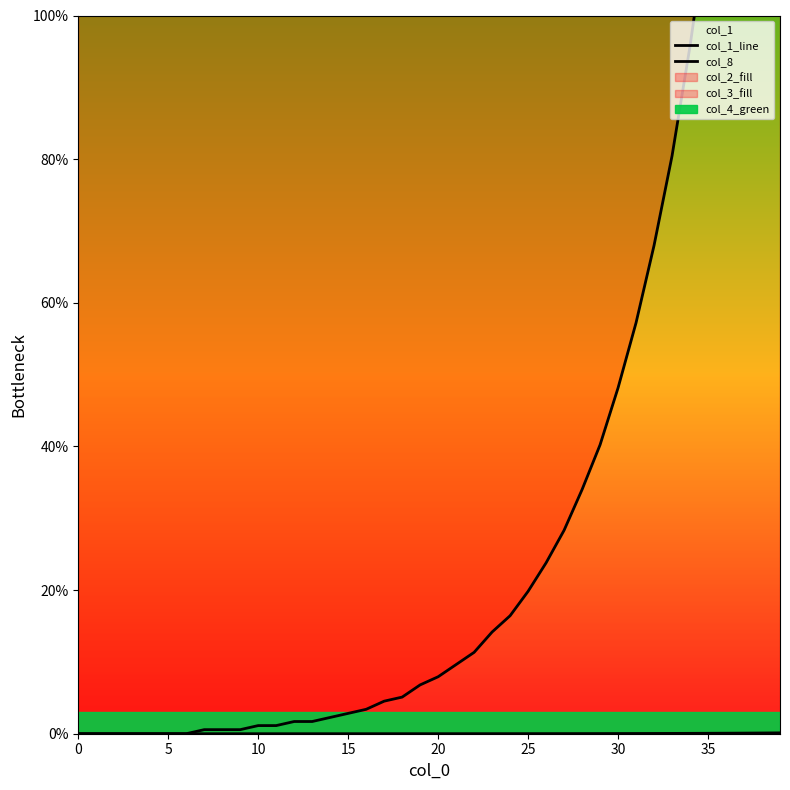

List the series in order of their peak value, lowest first.

col_1_line, col_8